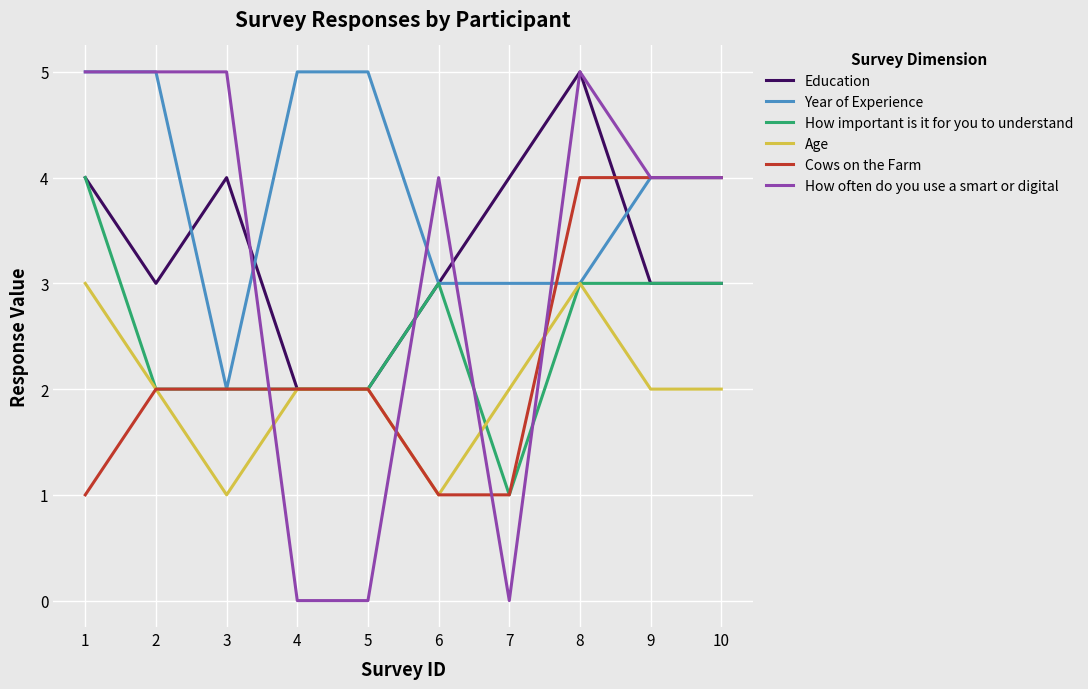

Which series has the widest spread of values?

How often do you use a smart or digital